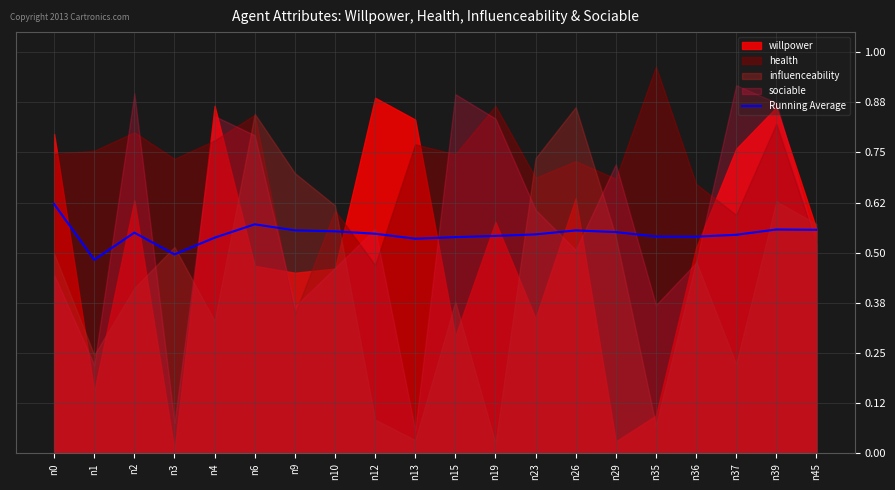

How many lines are shown in the chart?

1